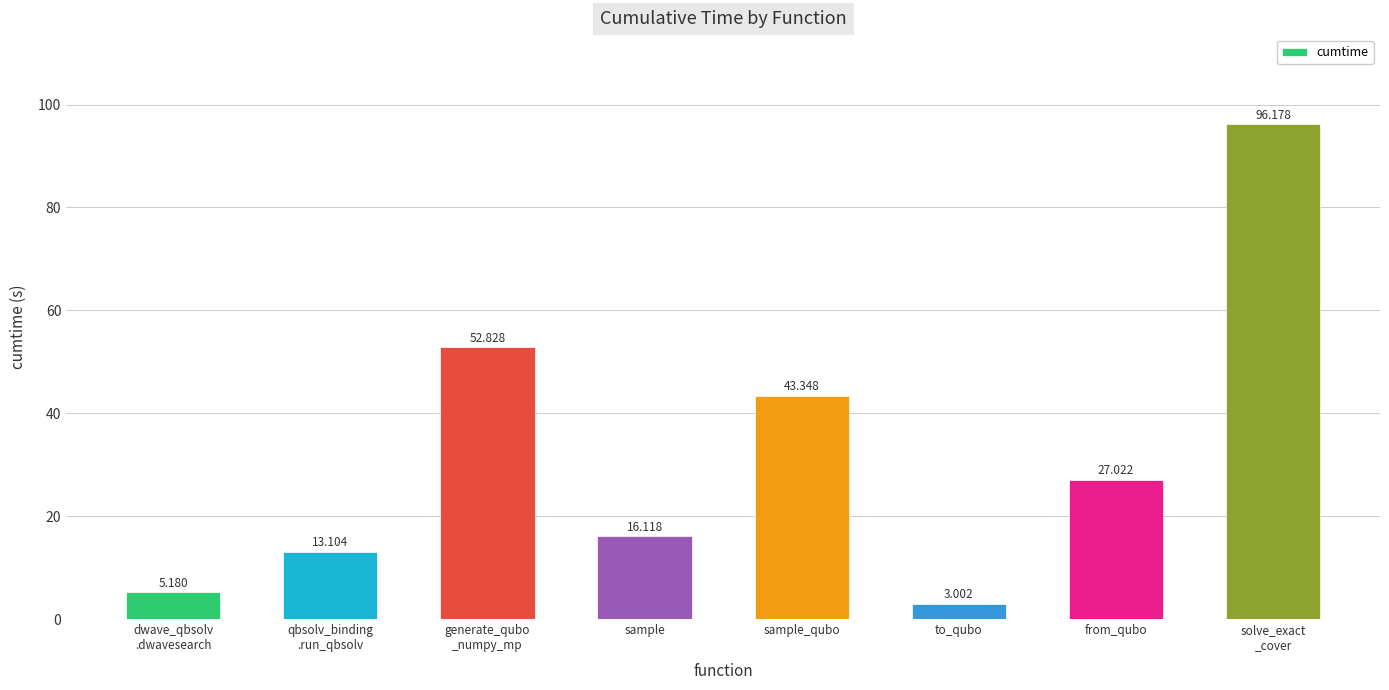

What is the difference between the maximum and minimum values?

93.2